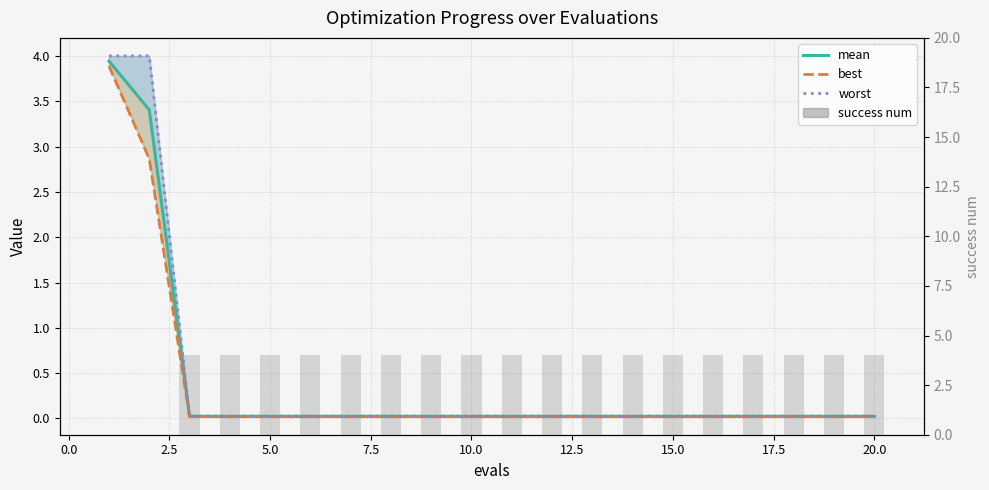

Is it true that mean equals 0.0 at 10.0?

True